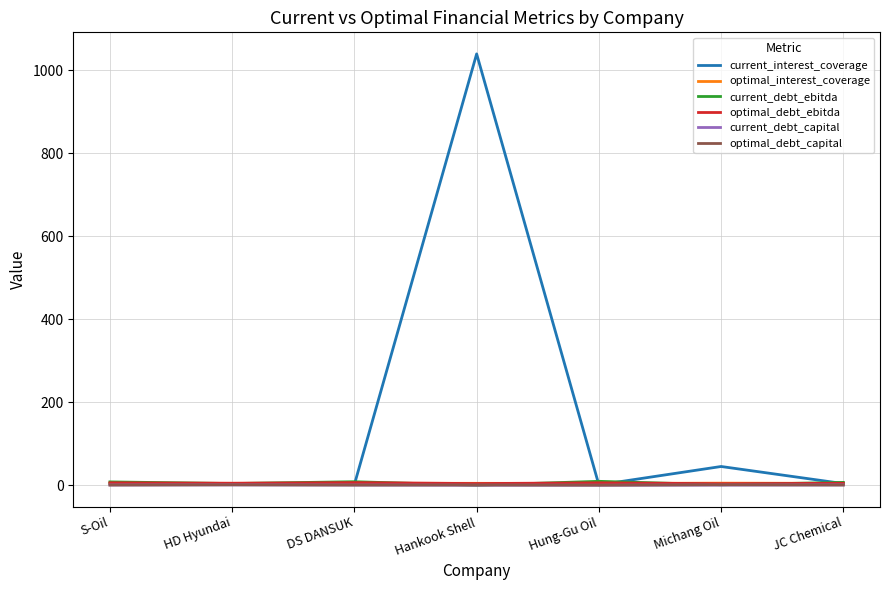

At which category is the sum across all series the highest?

Hankook Shell